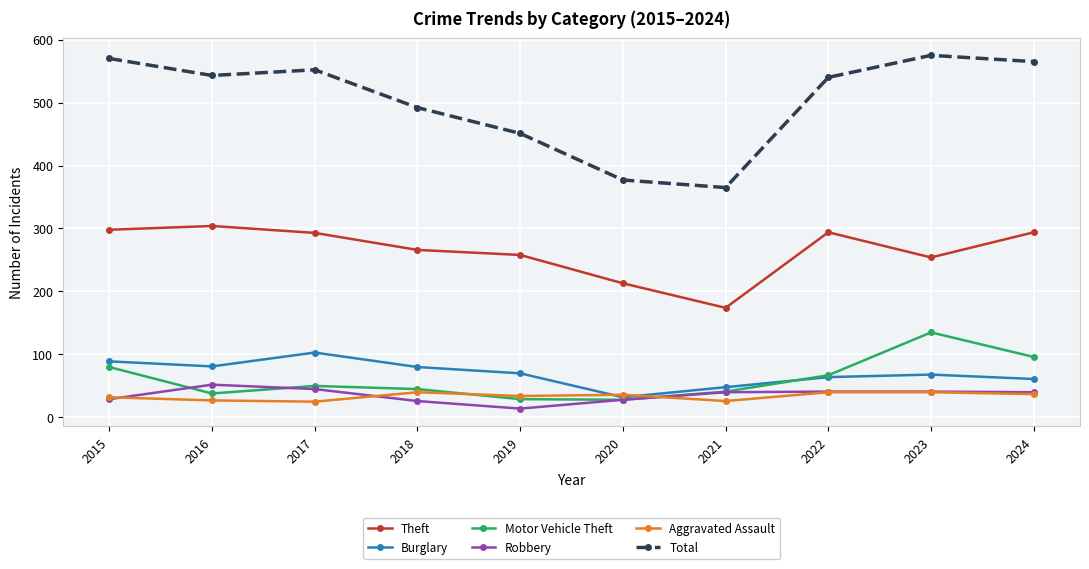

What is the maximum value shown in the chart?

575